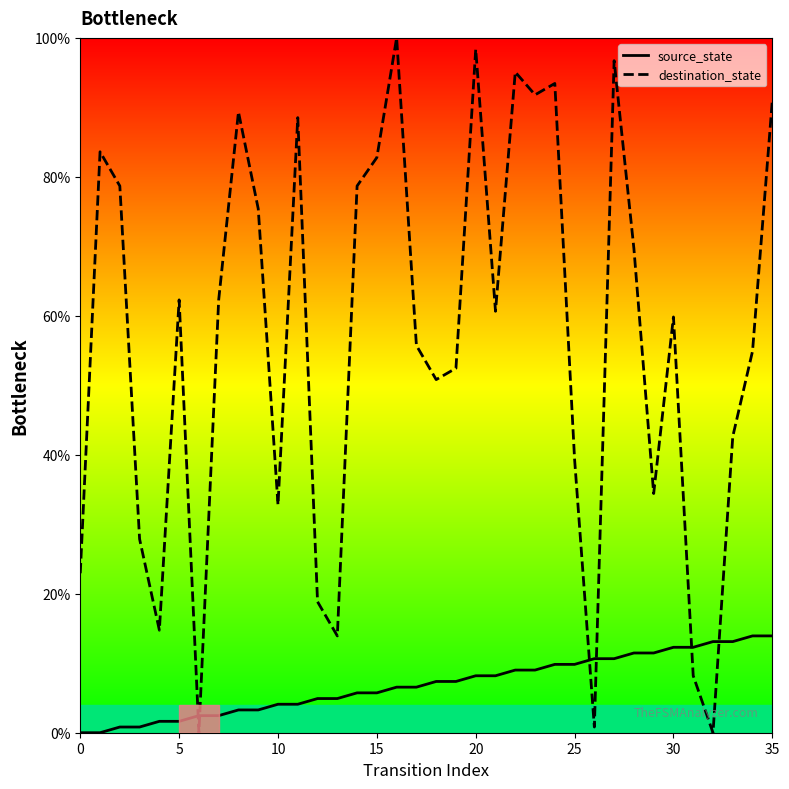

What is the highest value of the source_state series?

13.9